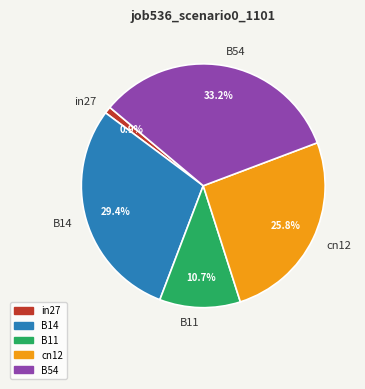

Is the sum of in27 and B11 greater than half?

No